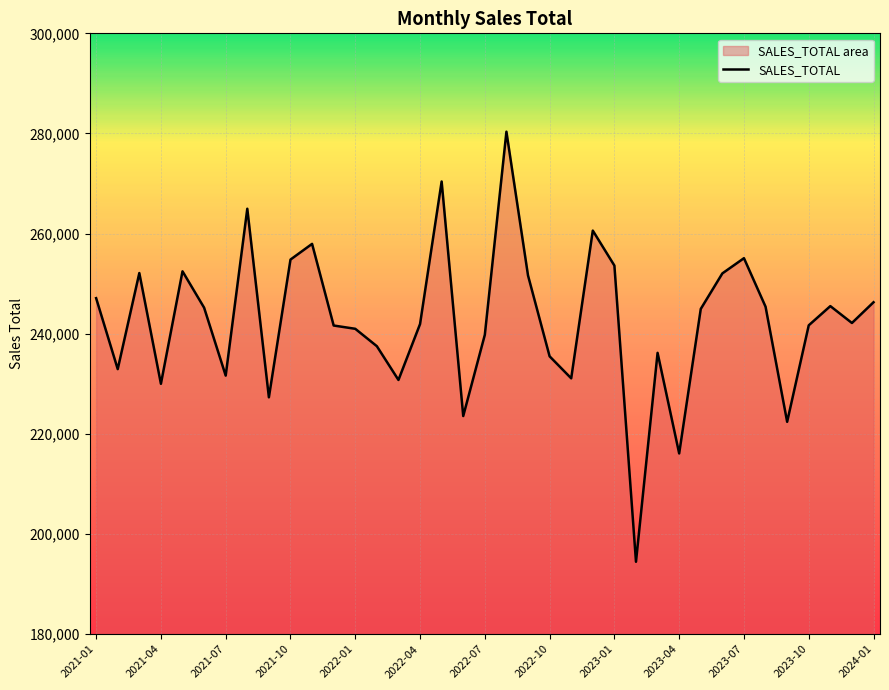

The value at 2021-01 is 247104. True or false?

True